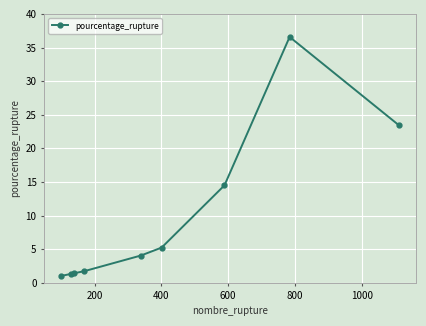

What is the average value?

9.9